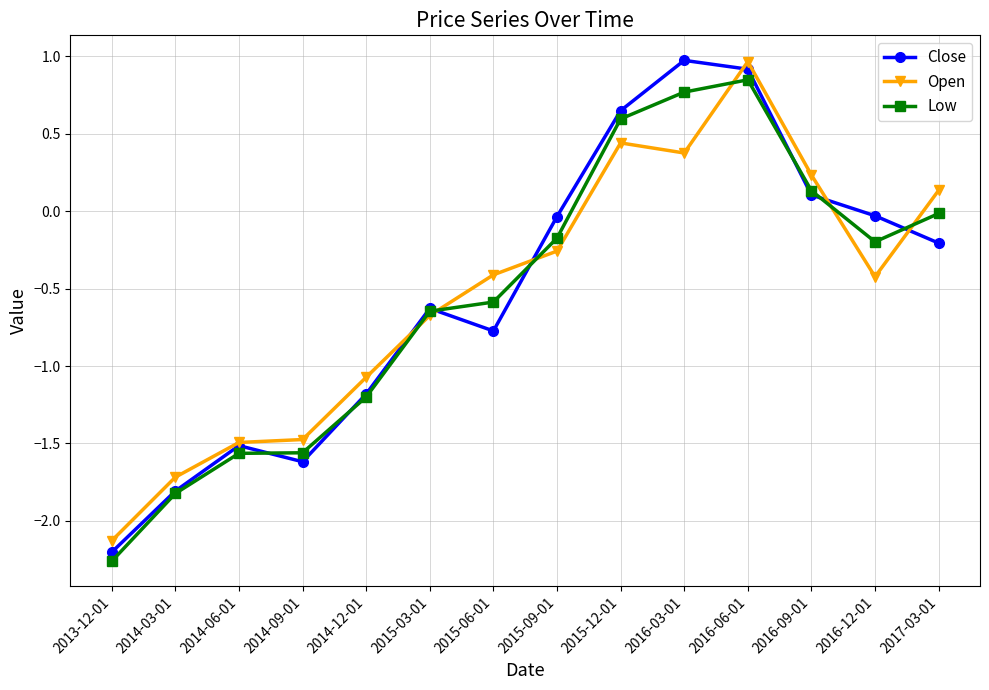

At which category is the sum across all series the highest?

2016-06-01